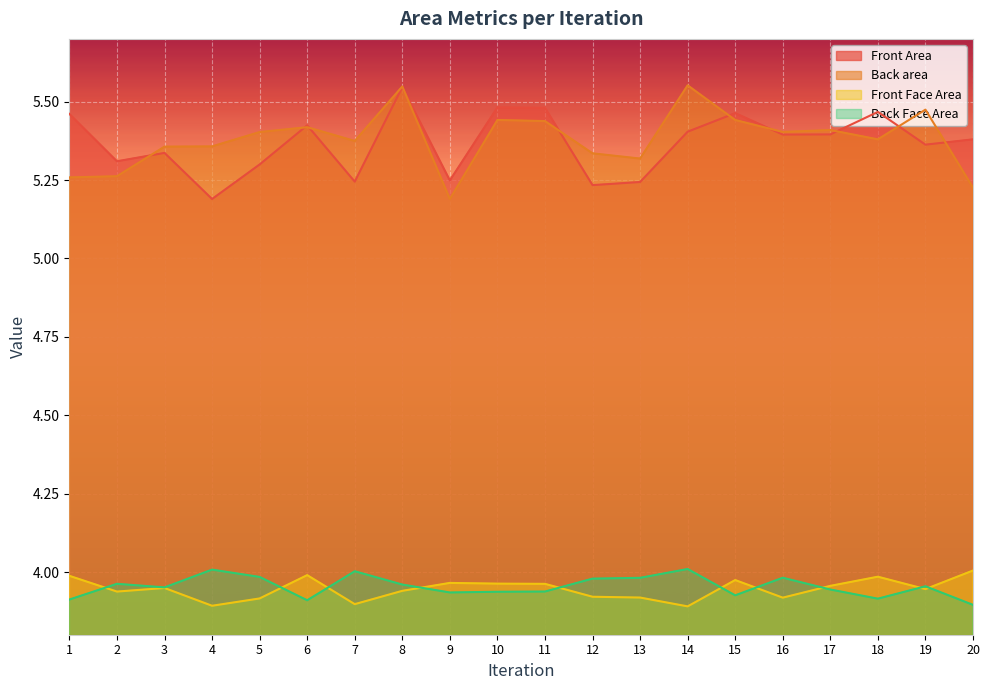

What is the minimum value for Back area?

5.2